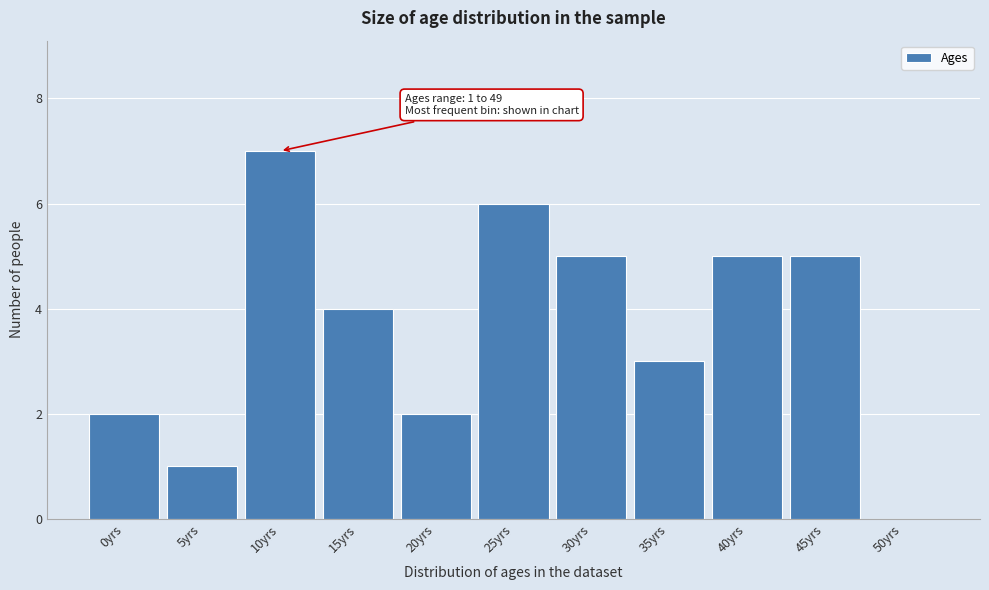

Reading left to right, transcribe all the data shown in this chart.

0yrs=2	5yrs=1	10yrs=7	15yrs=4	20yrs=2	25yrs=6	30yrs=5	35yrs=3	40yrs=5	45yrs=5	50yrs=0